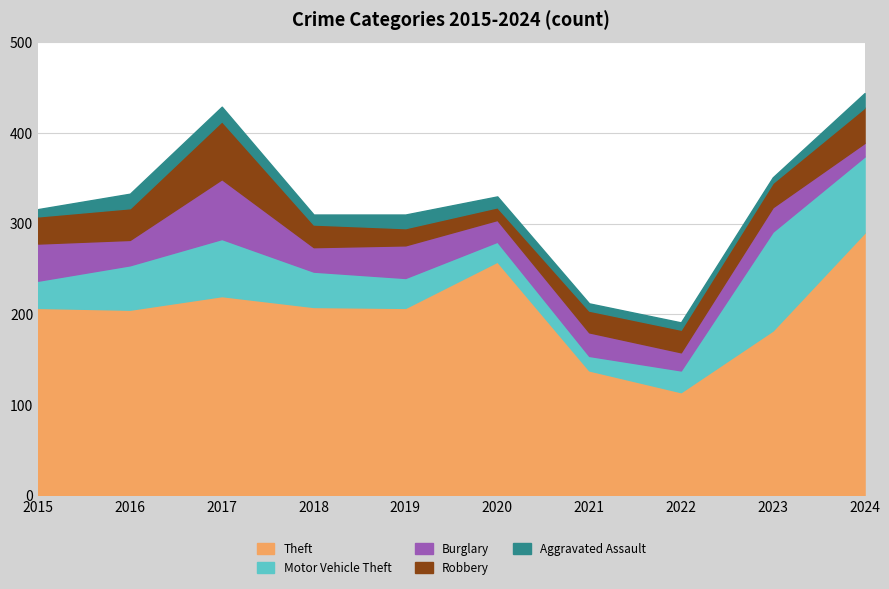

True or false: Motor Vehicle Theft has a value of 15 at 2020.

False